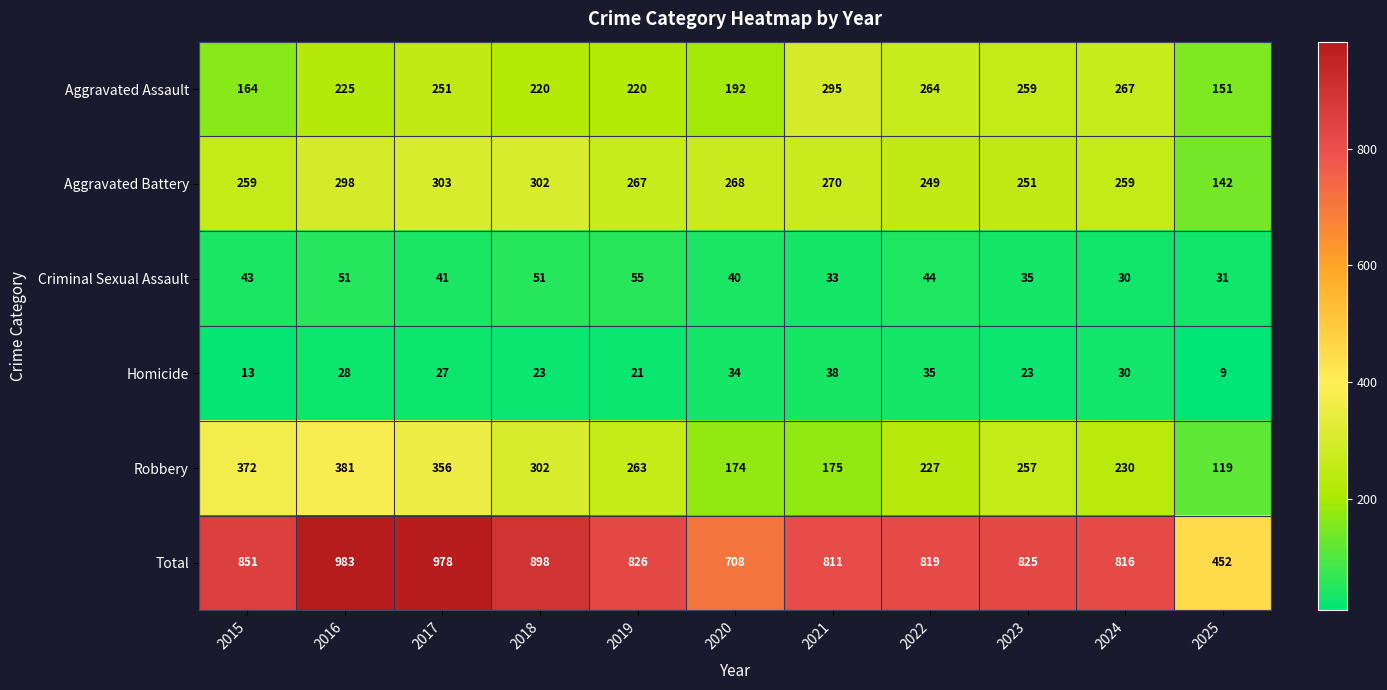

What is the smallest value displayed?

9